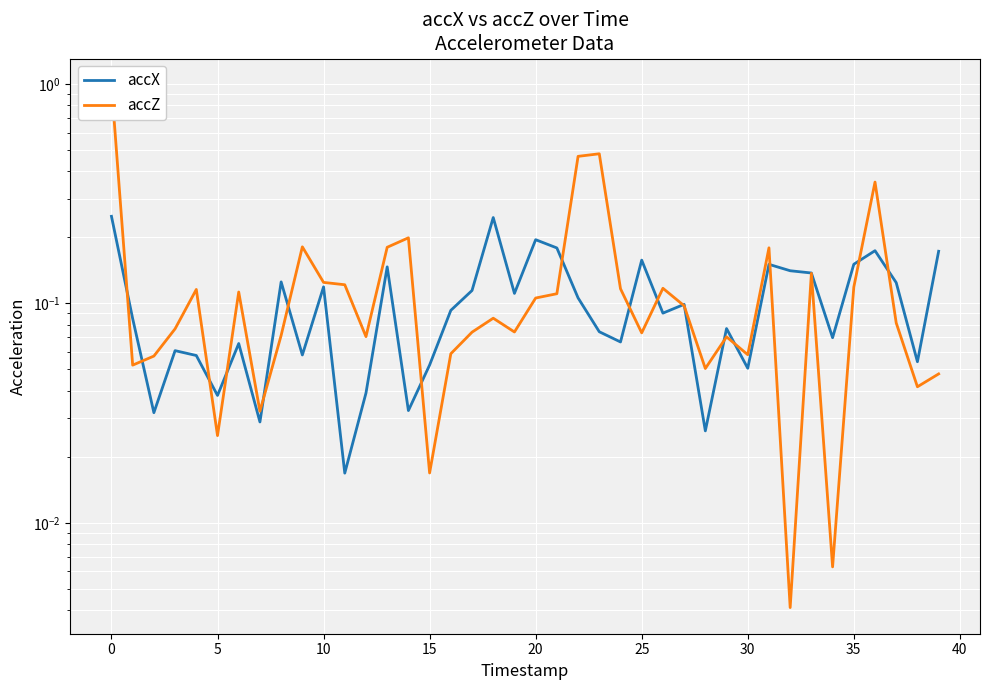

Which category has the lowest value across all series?

32